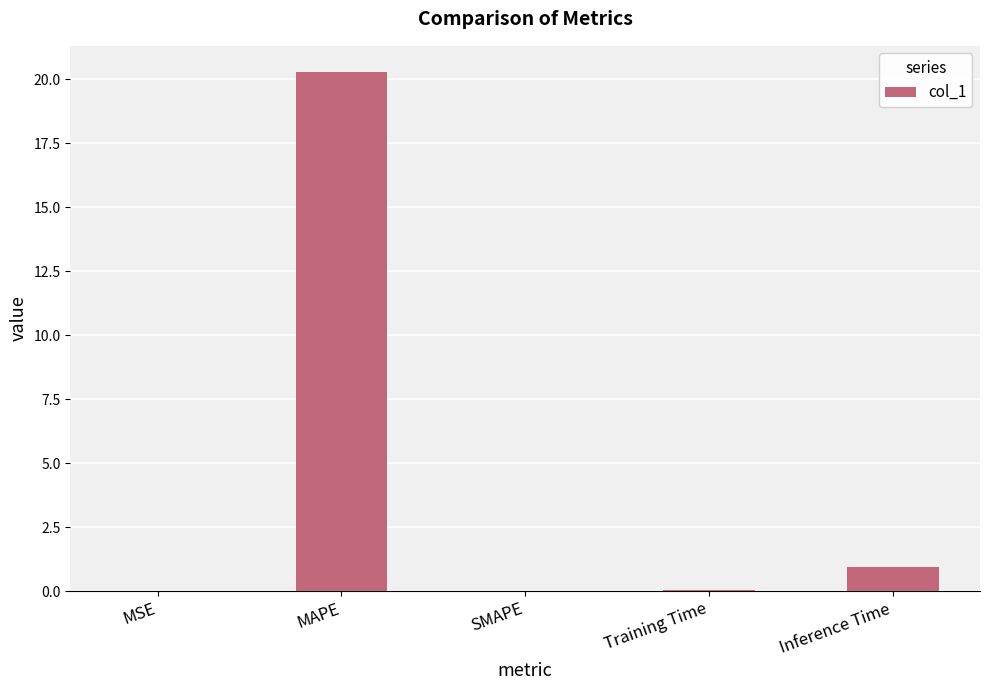

At which label is the value closest to 10?

Inference Time